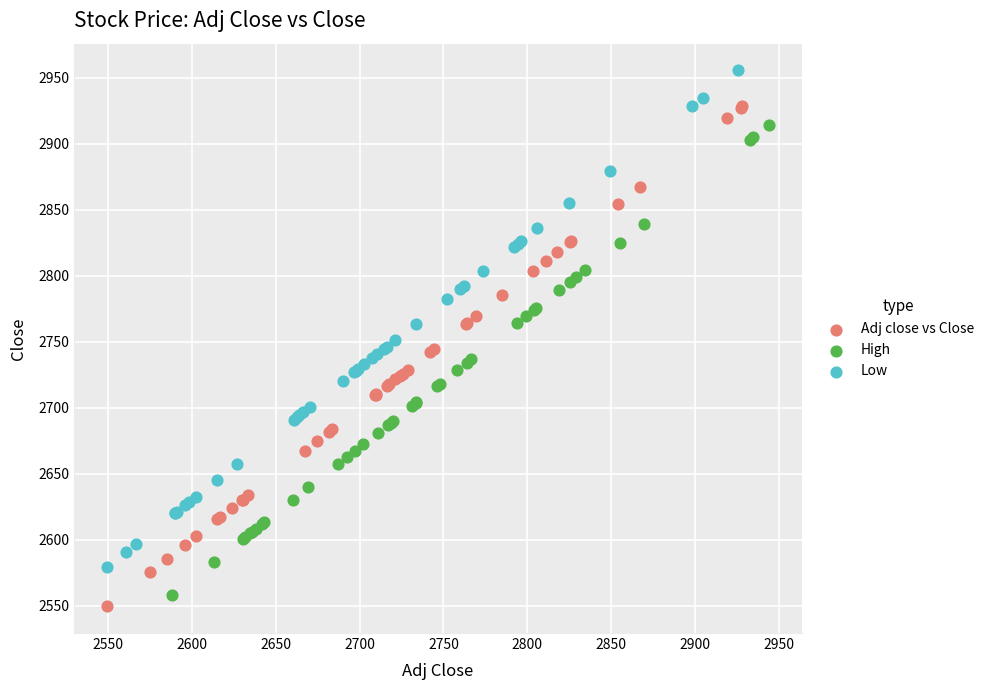

Which series contains the highest Y value?

Low